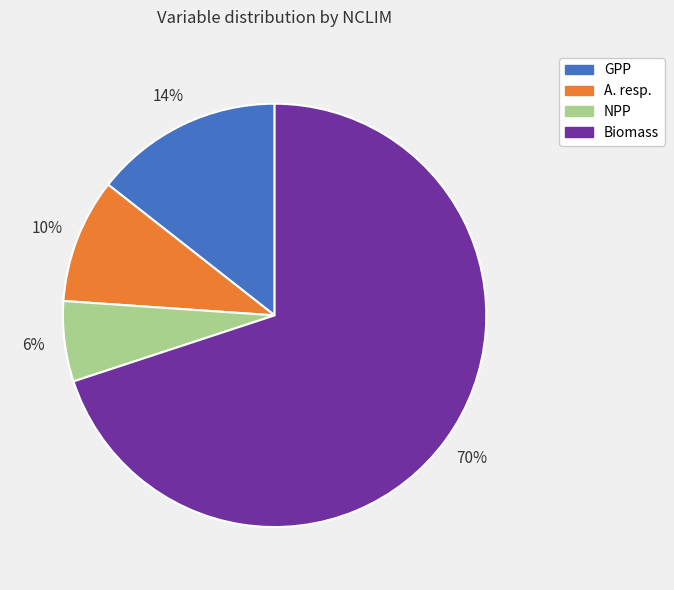

Does any single category account for the majority?

Yes